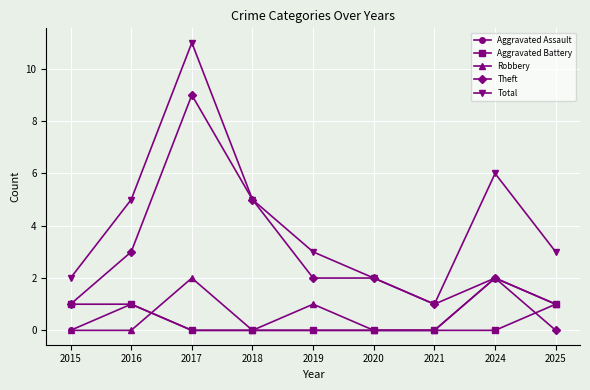

What is the difference between the Total values at 2021 and 2025?

2